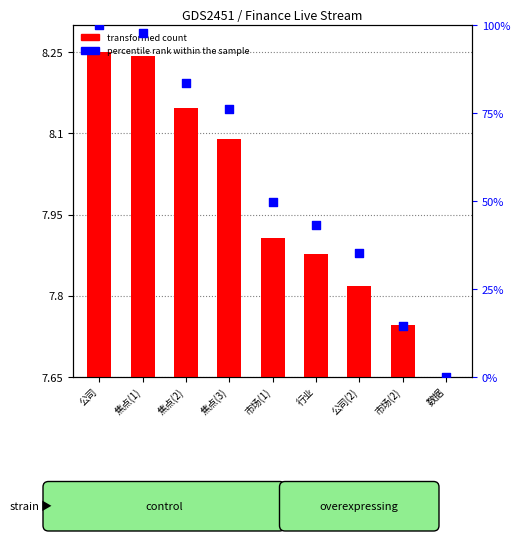

Which series has the largest total across all categories?

percentile rank within the sample